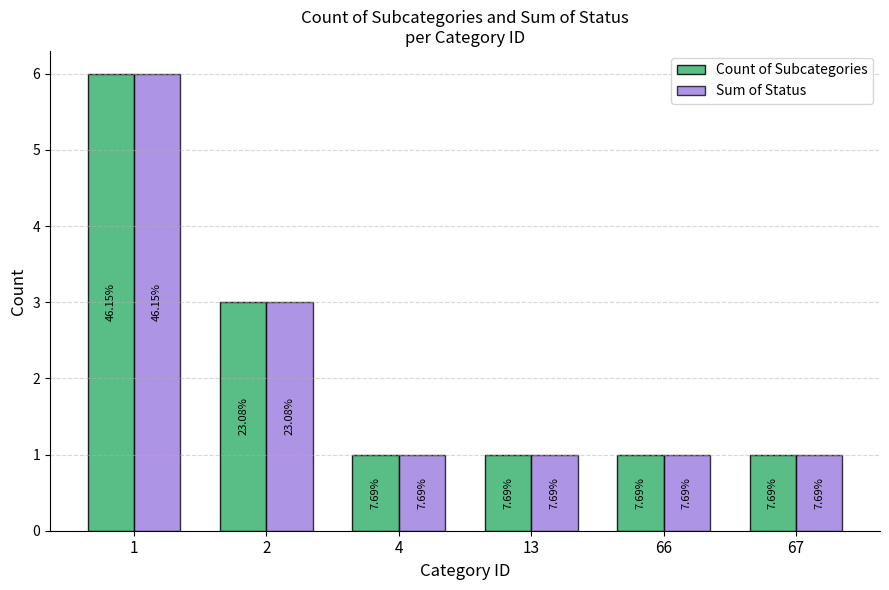

What is the total value across all series at 67?

2